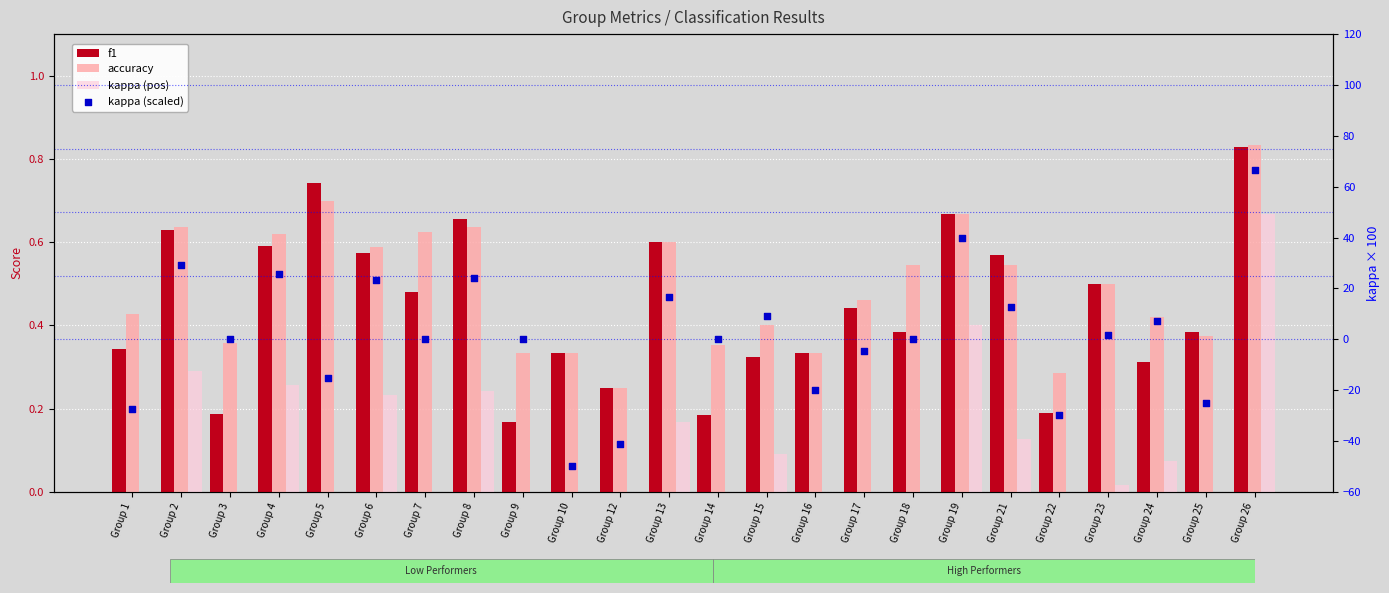

Is the value of f1 at Group 6 greater than the value of accuracy at Group 10?

Yes